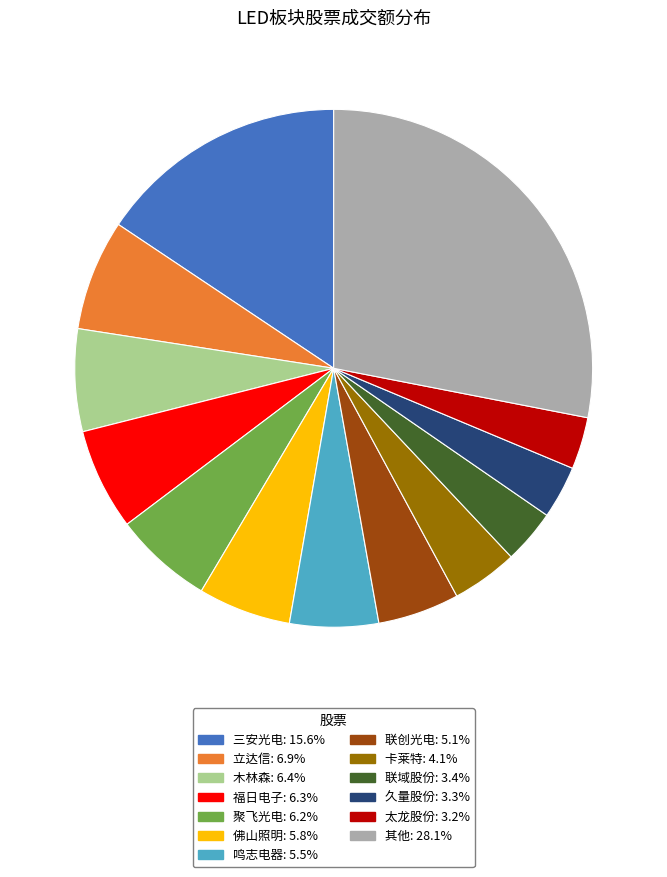

Is there a majority slice in this chart?

No